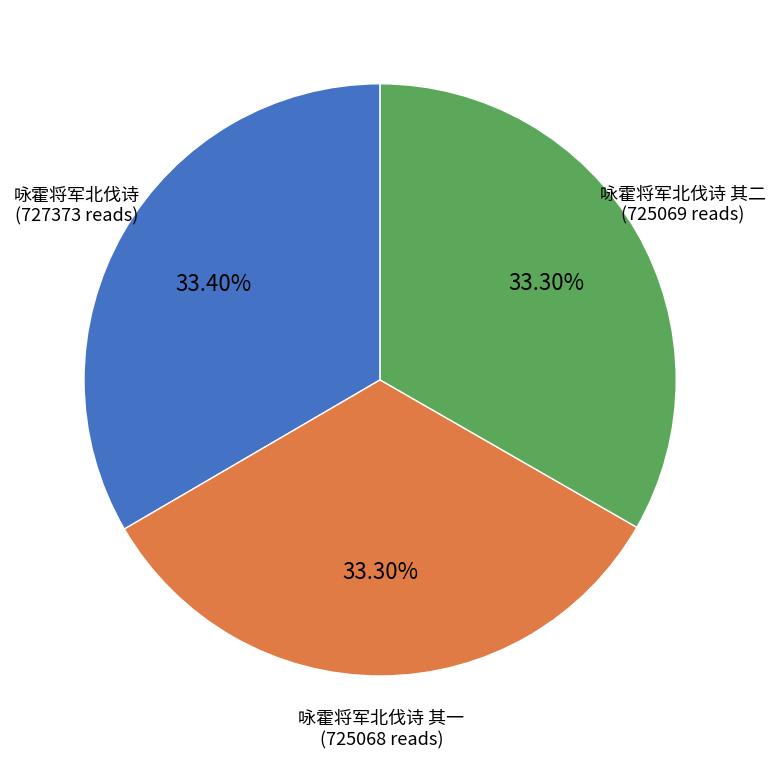

Count the number of slices in the pie.

3